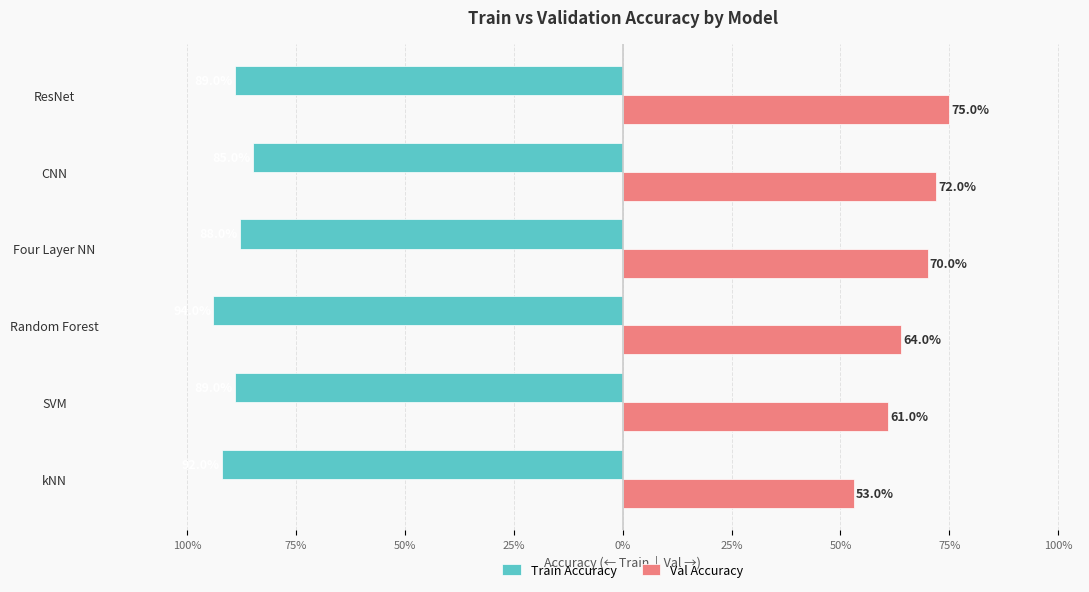

Reading left to right, extract all data points from this chart.

Train Accuracy: -0.9	-0.9	-0.9	-0.9	-0.8	-0.9
Val Accuracy: 0.5	0.6	0.6	0.7	0.7	0.8